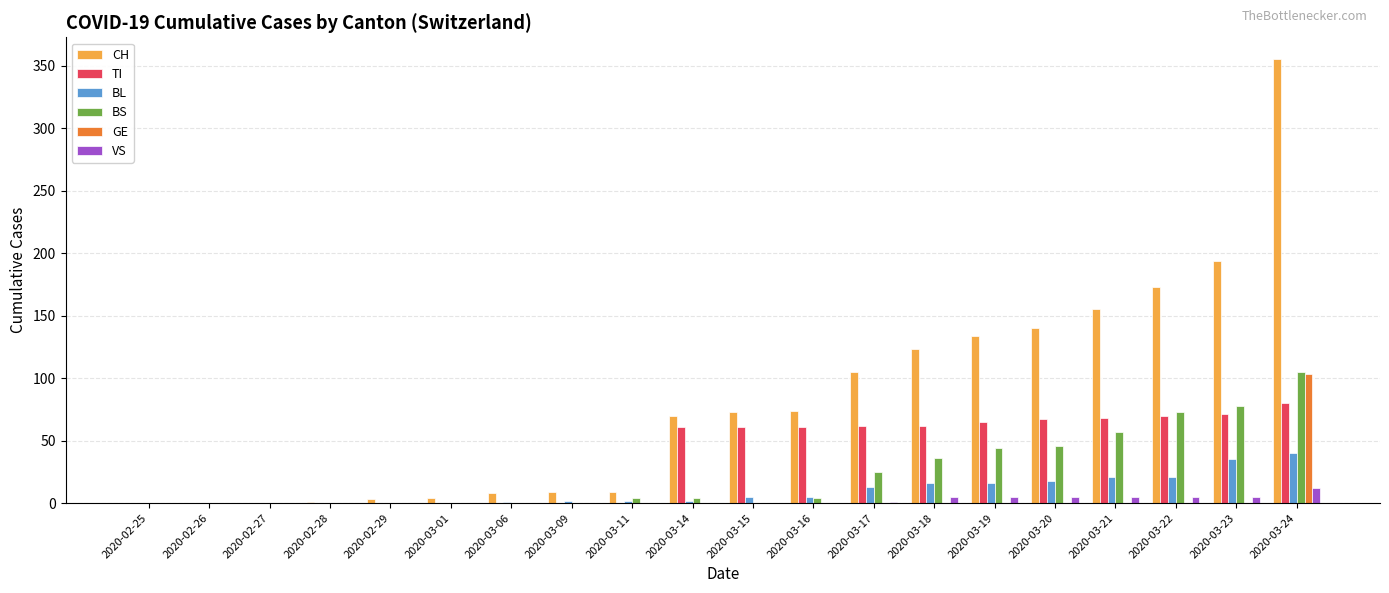

What is the approximate value of BS at 2020-03-21, to the nearest 50?

50